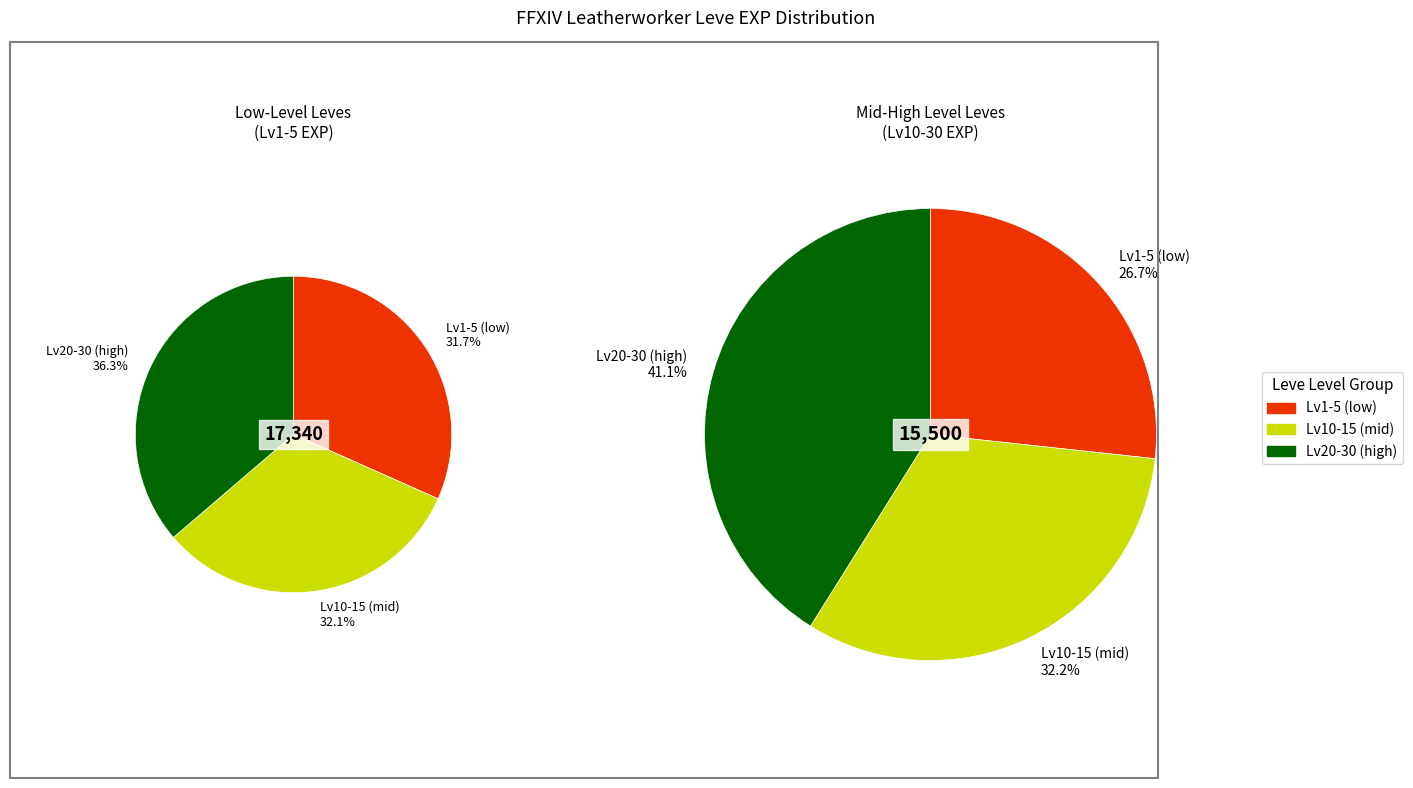

Is there any slice that represents more than half of the pie?

No